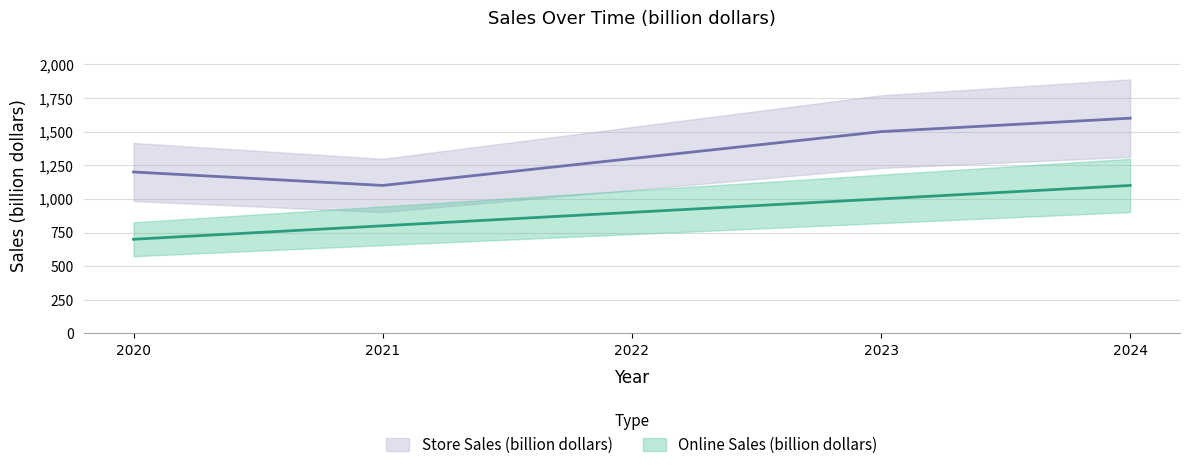

What is the difference between the maximum and minimum values in the Store Sales (billion dollars) series?

500